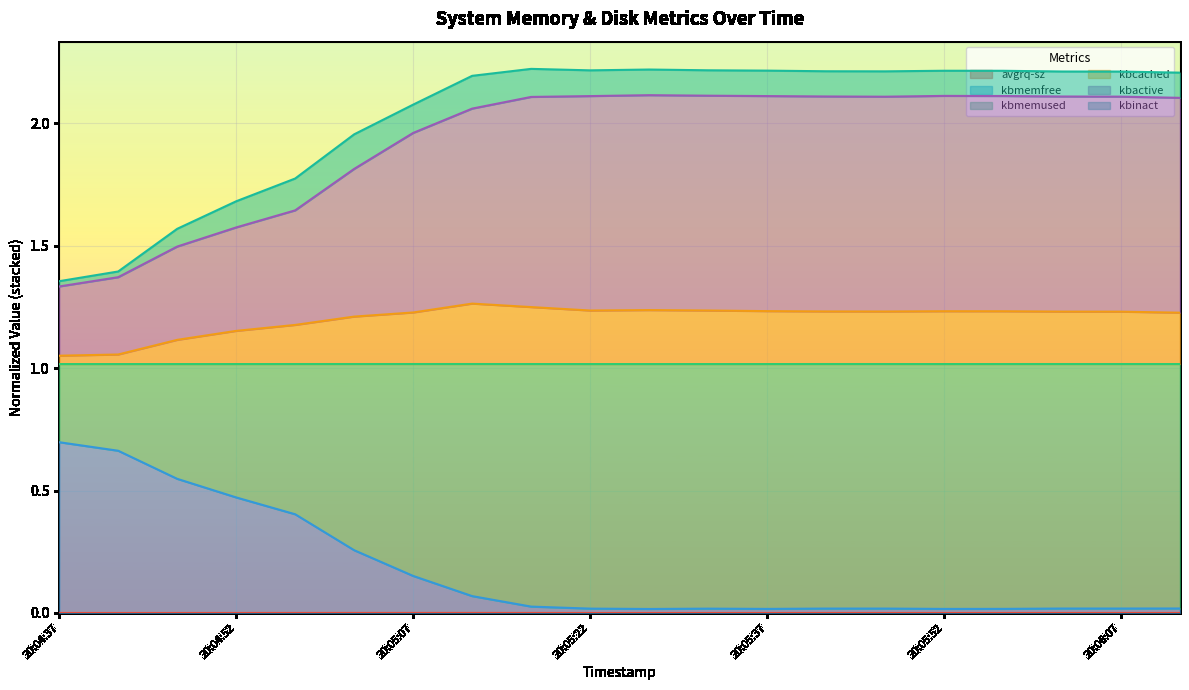

What position from the left is 20:05:22?

10